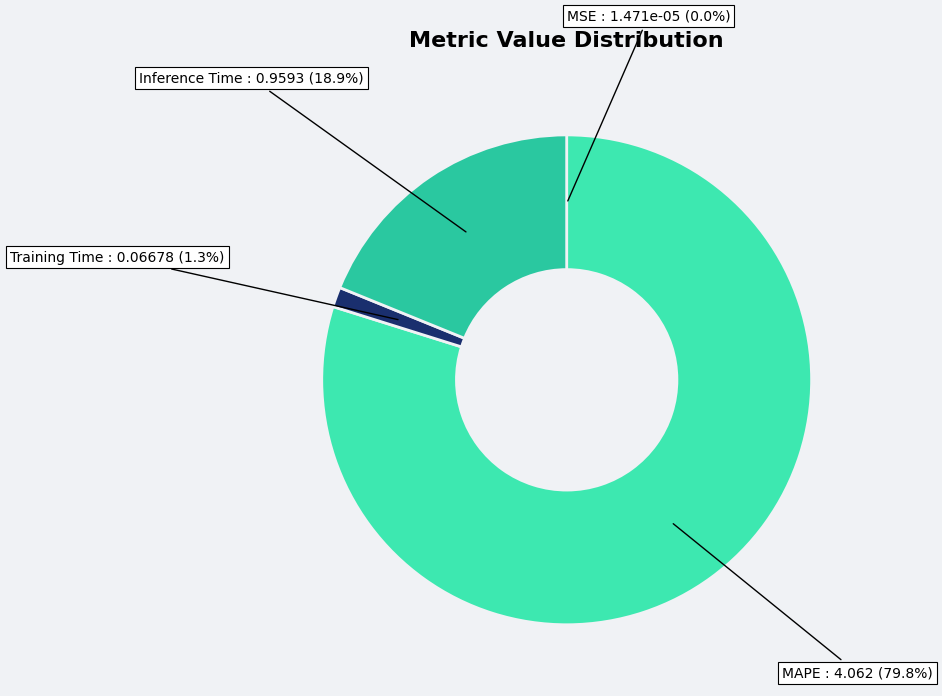

What is the largest slice in the pie chart?

MAPE